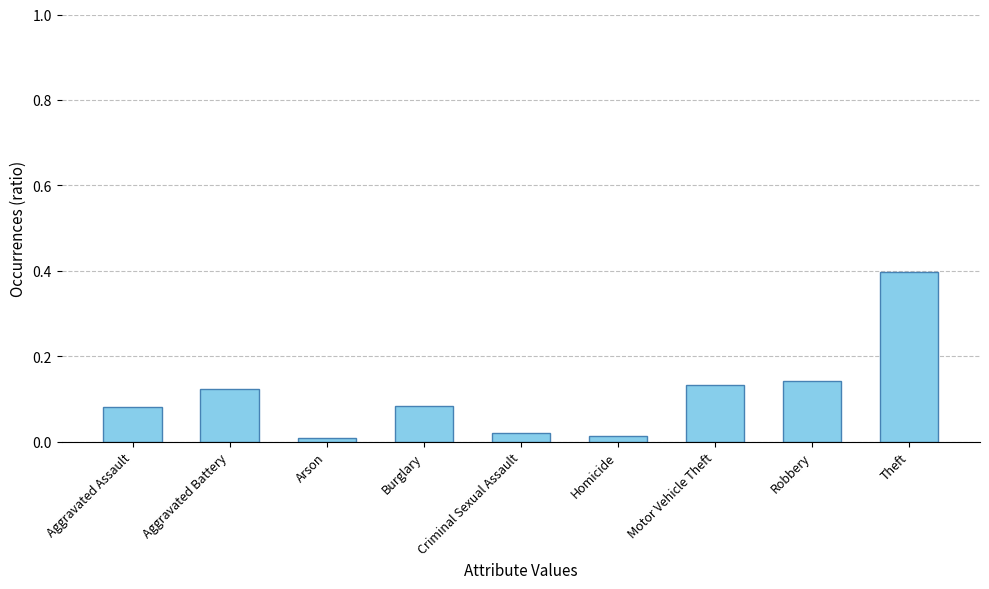

What position from the left is Motor Vehicle Theft?

7